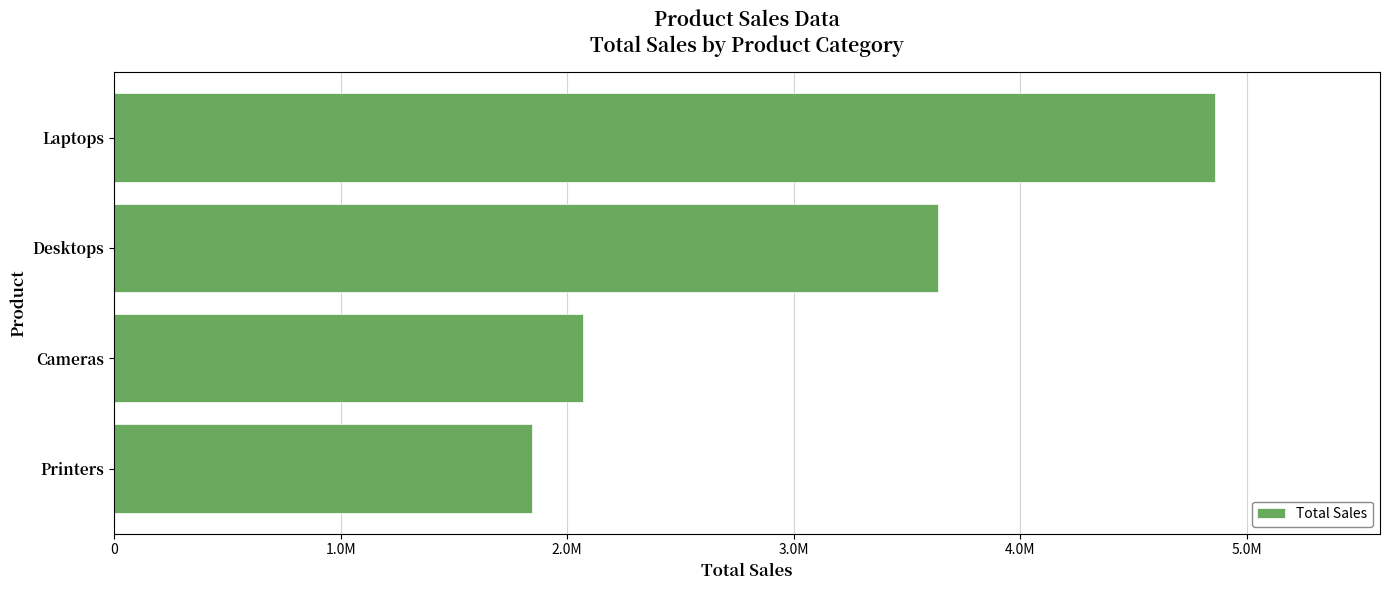

Rank the categories by value from highest to lowest.

Laptops, Desktops, Cameras, Printers